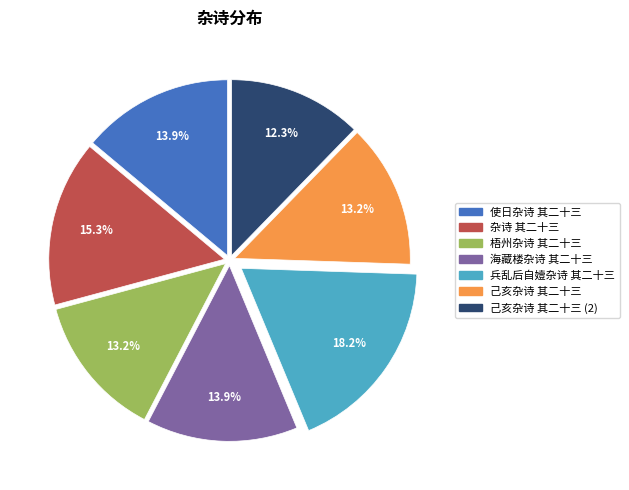

Is there any slice that represents more than half of the pie?

No